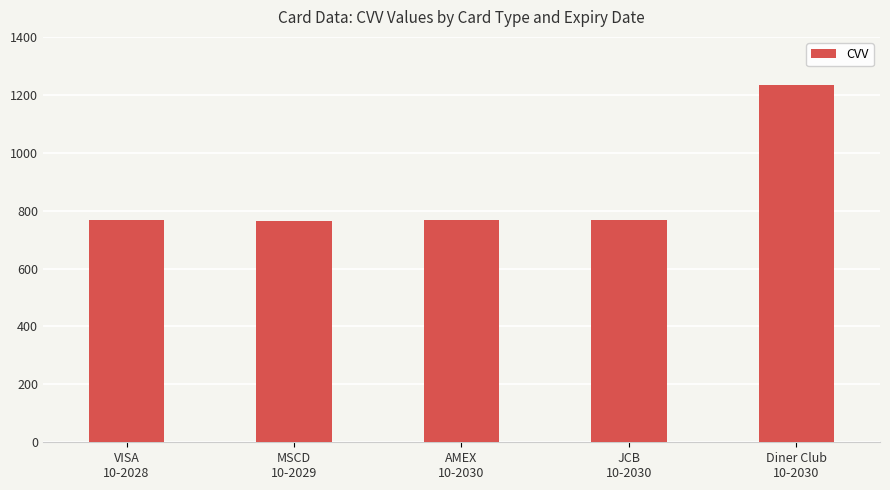

What is the smallest value displayed?

765